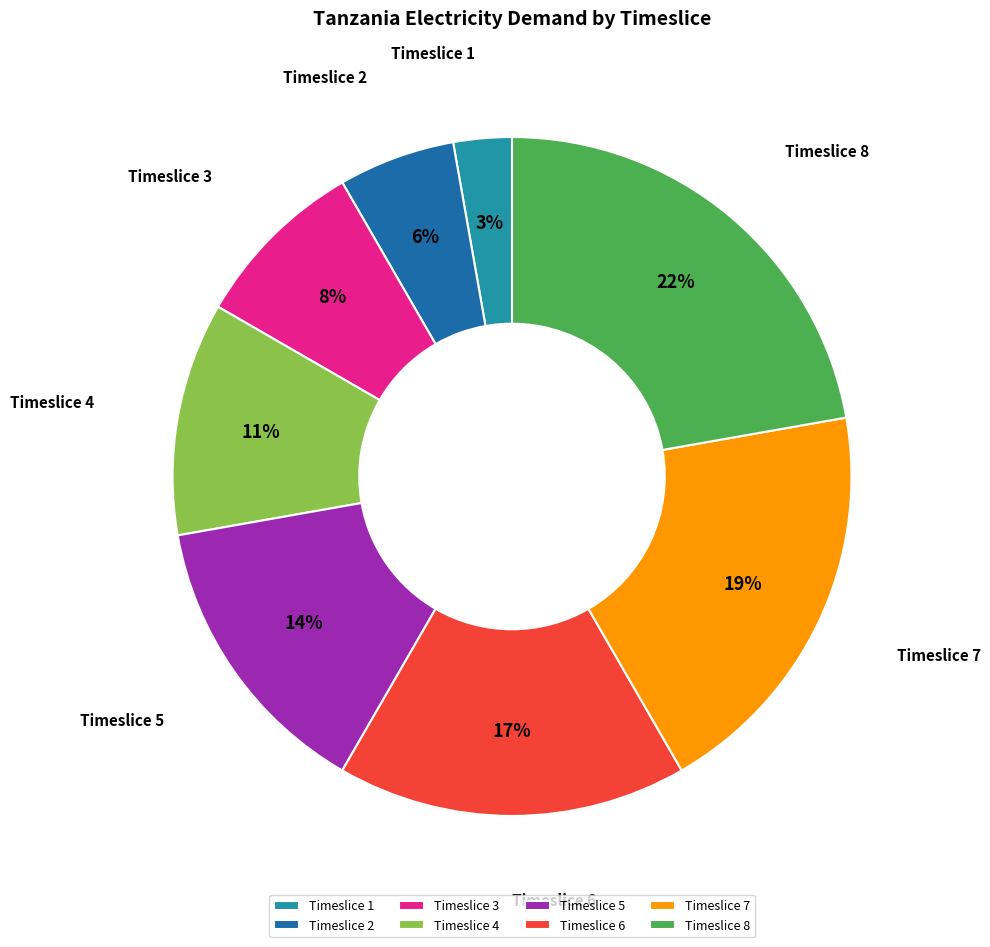

The Timeslice 7 slice represents 19% of the pie. True or false?

True